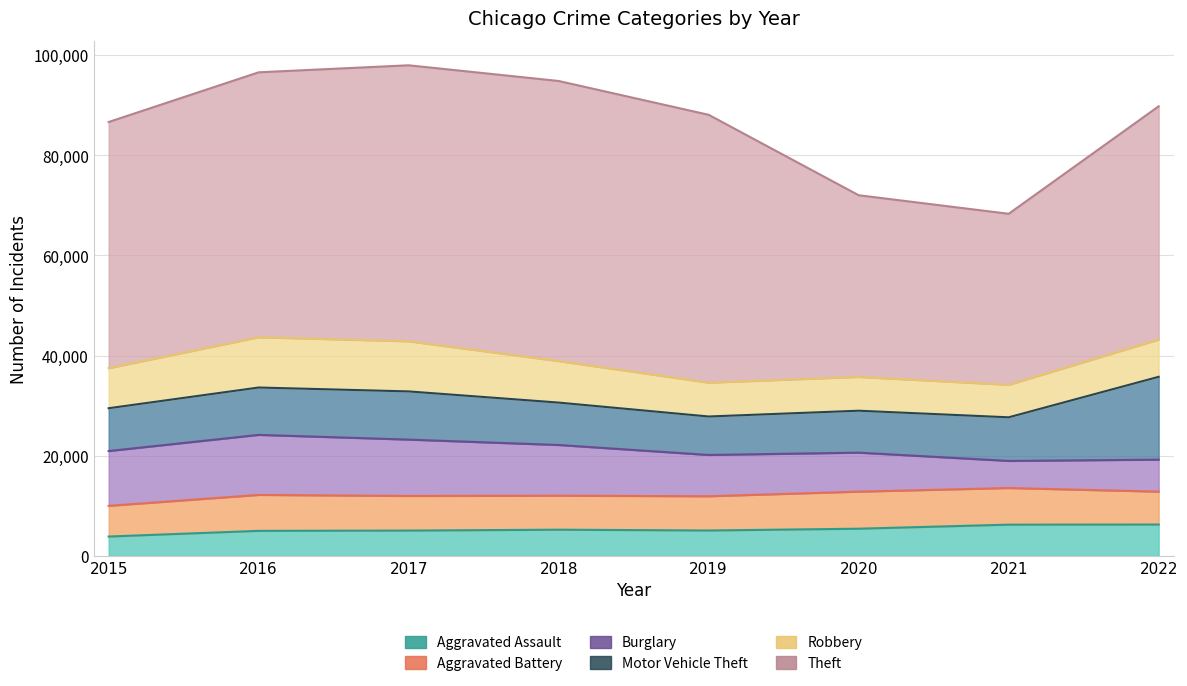

What are all the series names shown in the legend?

Aggravated Assault, Aggravated Battery, Burglary, Motor Vehicle Theft, Robbery, Theft